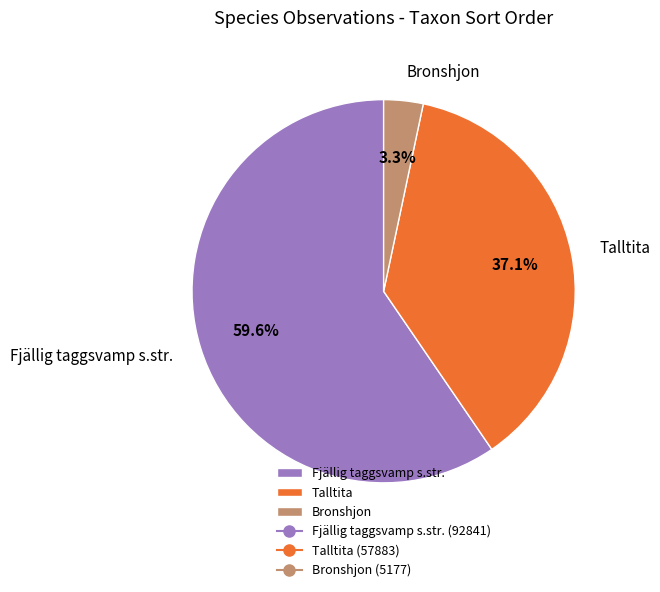

To the nearest percent, what is the difference between the Bronshjon and Talltita slice percentages?

34%